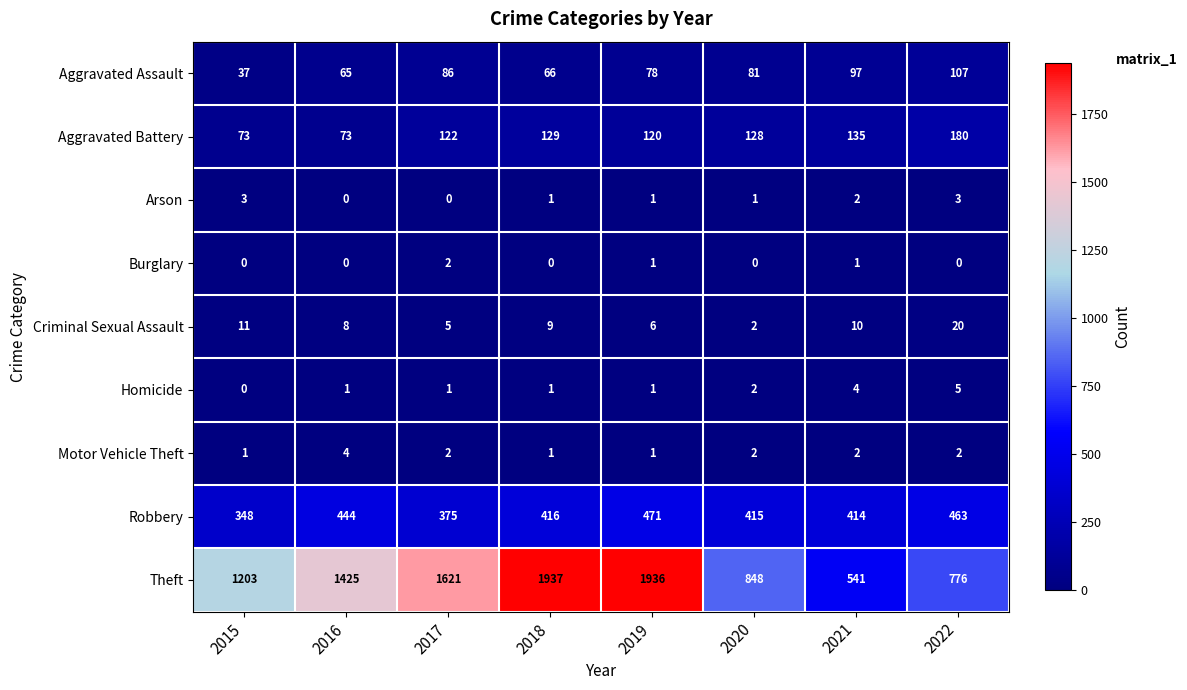

At which label is Aggravated Battery closest to 126?

2020